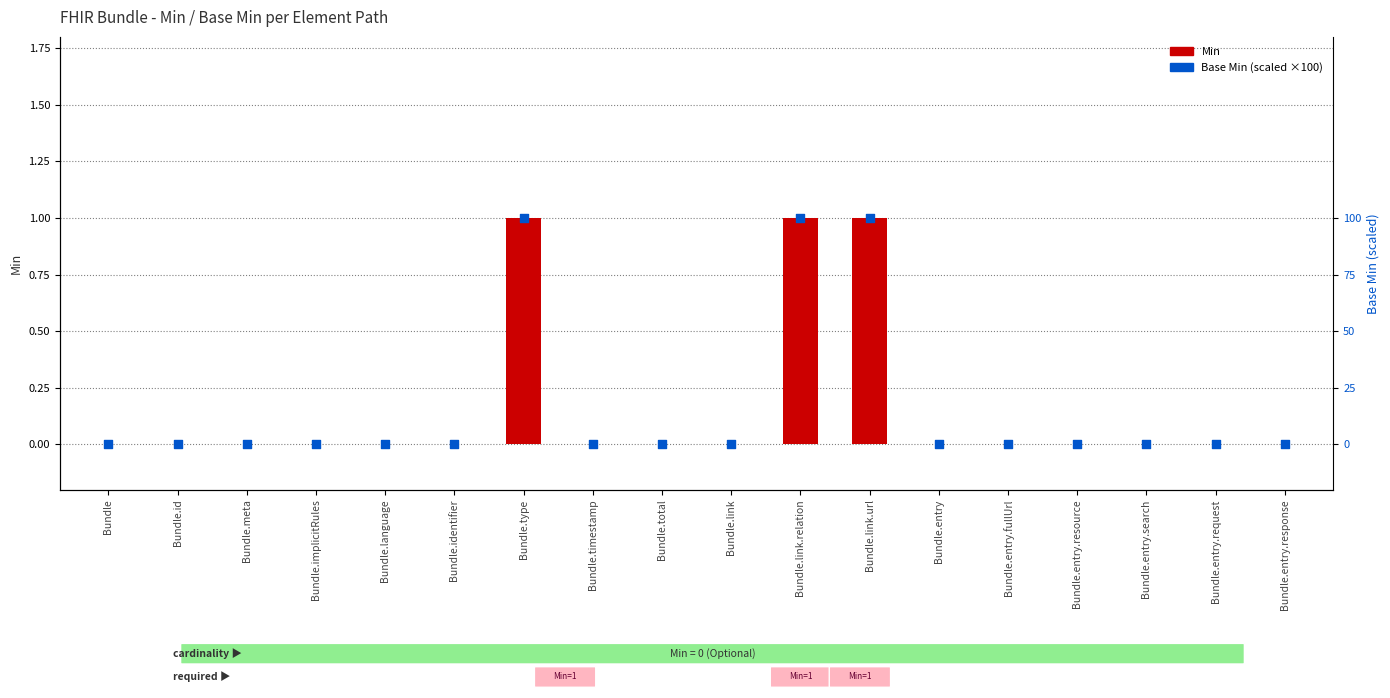

Which series contains the highest Y value?

Base Min (scaled)